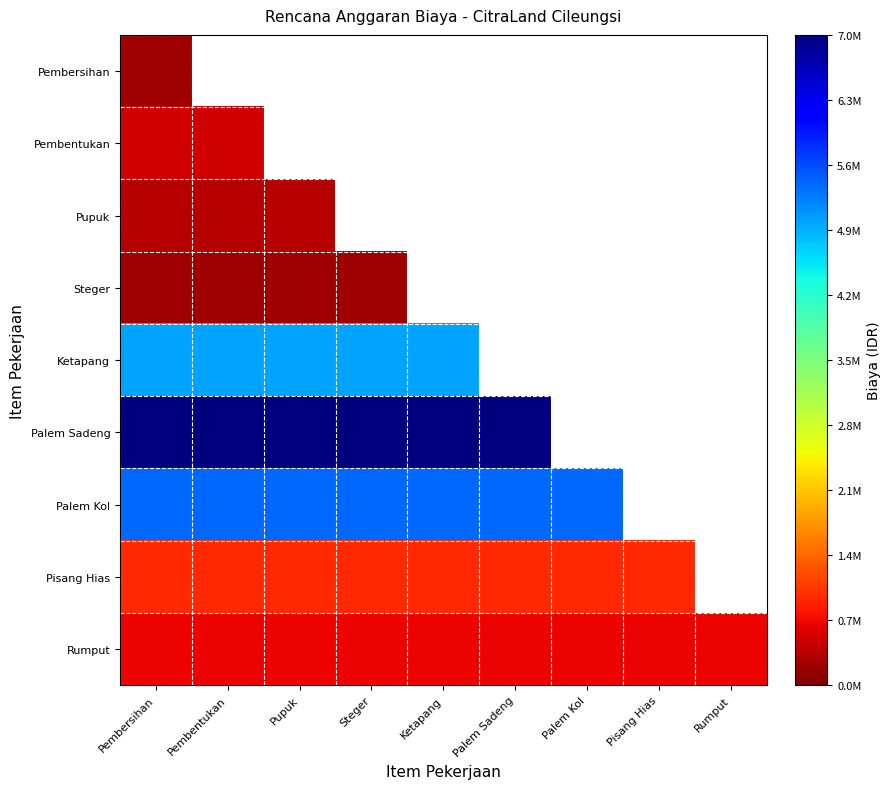

Reading left to right, list all the values displayed in this chart.

Pembersihan: Pembersihan=0.0	Pembentukan=0.0	Pupuk=0.0	Steger=0.0	Ketapang=0.0	Palem Sadeng=0.0	Palem Kol=0.0	Pisang Hias=0.0	Rumput=0.0
Pembentukan: Pembersihan=0.1	Pembentukan=0.1	Pupuk=0.0	Steger=0.0	Ketapang=0.0	Palem Sadeng=0.0	Palem Kol=0.0	Pisang Hias=0.0	Rumput=0.0
Pupuk: Pembersihan=0.0	Pembentukan=0.0	Pupuk=0.0	Steger=0.0	Ketapang=0.0	Palem Sadeng=0.0	Palem Kol=0.0	Pisang Hias=0.0	Rumput=0.0
Steger: Pembersihan=0.0	Pembentukan=0.0	Pupuk=0.0	Steger=0.0	Ketapang=0.0	Palem Sadeng=0.0	Palem Kol=0.0	Pisang Hias=0.0	Rumput=0.0
Ketapang: Pembersihan=0.7	Pembentukan=0.7	Pupuk=0.7	Steger=0.7	Ketapang=0.7	Palem Sadeng=0.0	Palem Kol=0.0	Pisang Hias=0.0	Rumput=0.0
Palem Sadeng: Pembersihan=1.0	Pembentukan=1.0	Pupuk=1.0	Steger=1.0	Ketapang=1.0	Palem Sadeng=1.0	Palem Kol=0.0	Pisang Hias=0.0	Rumput=0.0
Palem Kol: Pembersihan=0.8	Pembentukan=0.8	Pupuk=0.8	Steger=0.8	Ketapang=0.8	Palem Sadeng=0.8	Palem Kol=0.8	Pisang Hias=0.0	Rumput=0.0
Pisang Hias: Pembersihan=0.1	Pembentukan=0.1	Pupuk=0.1	Steger=0.1	Ketapang=0.1	Palem Sadeng=0.1	Palem Kol=0.1	Pisang Hias=0.1	Rumput=0.0
Rumput: Pembersihan=0.1	Pembentukan=0.1	Pupuk=0.1	Steger=0.1	Ketapang=0.1	Palem Sadeng=0.1	Palem Kol=0.1	Pisang Hias=0.1	Rumput=0.1